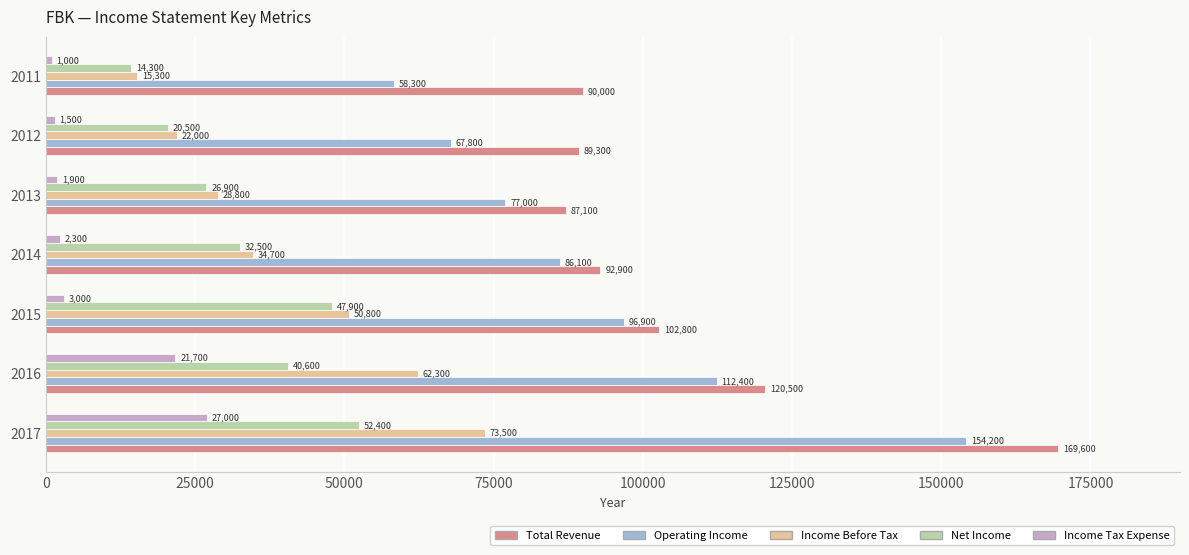

What is the difference between the Net Income values at 2017 and 2014?

19900